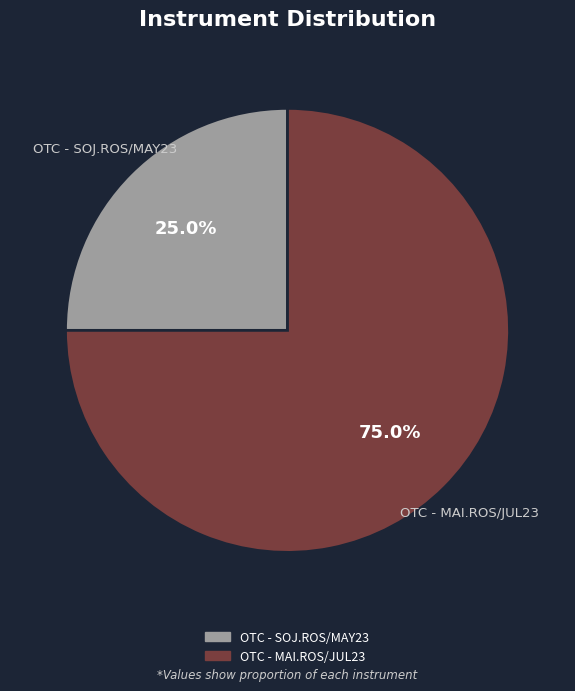

Is the sum of OTC - SOJ.ROS/MAY23 and OTC - MAI.ROS/JUL23 greater than half?

Yes